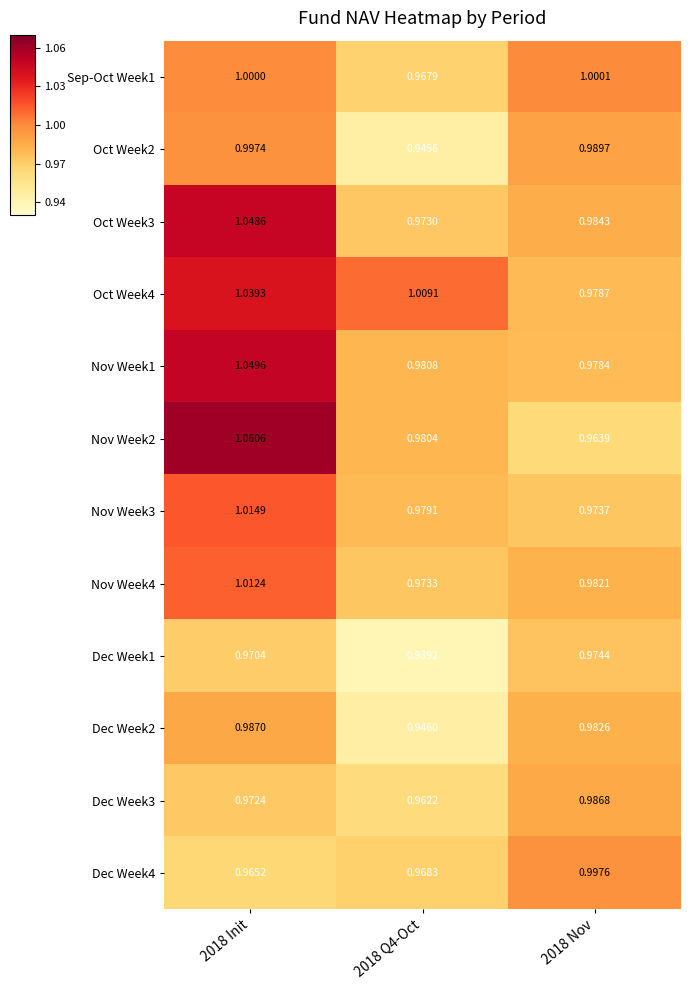

Is the value of Oct Week4 at 2018 Q4-Oct greater than the value of Sep-Oct Week1 at 2018 Init?

Yes